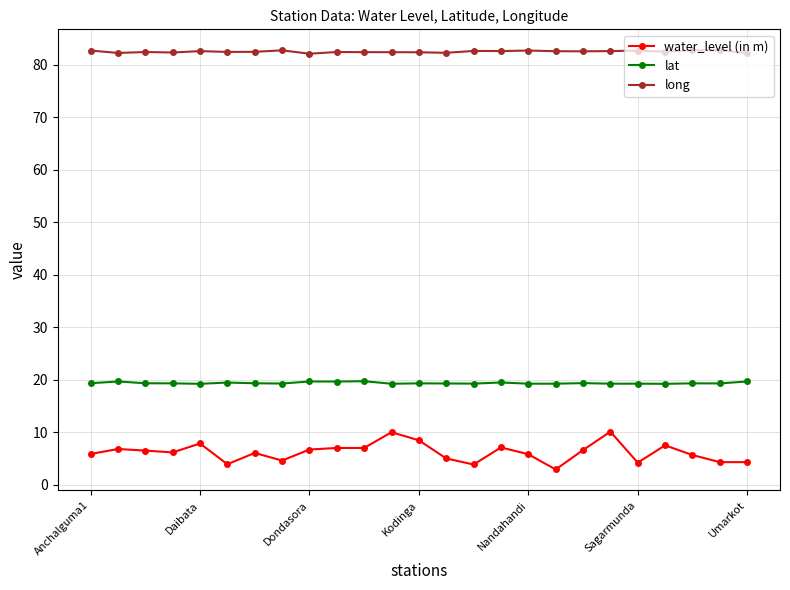

What is the difference between the maximum and minimum values in the lat series?

0.5